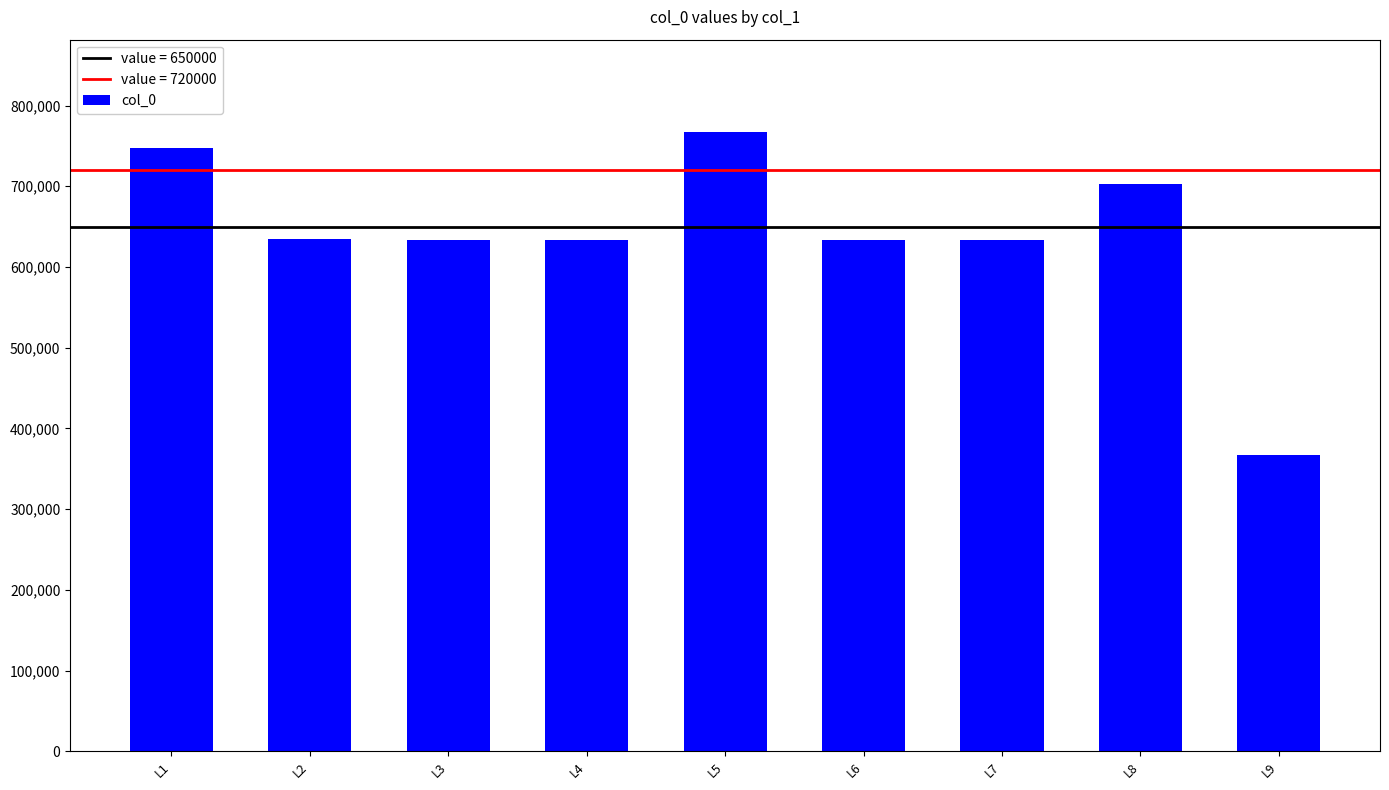

Where does the data first go above 634020?

L1